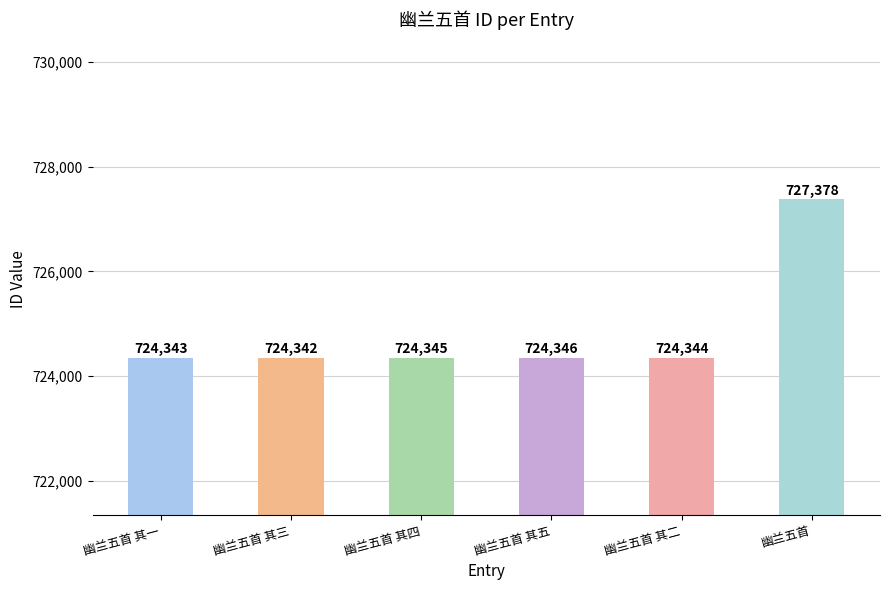

What is the label of the 5th bar from the left?

幽兰五首 其二